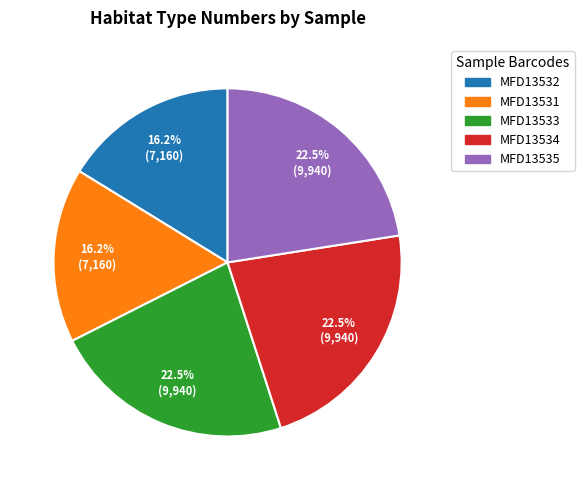

Does MFD13531 represent more than half of the total?

No